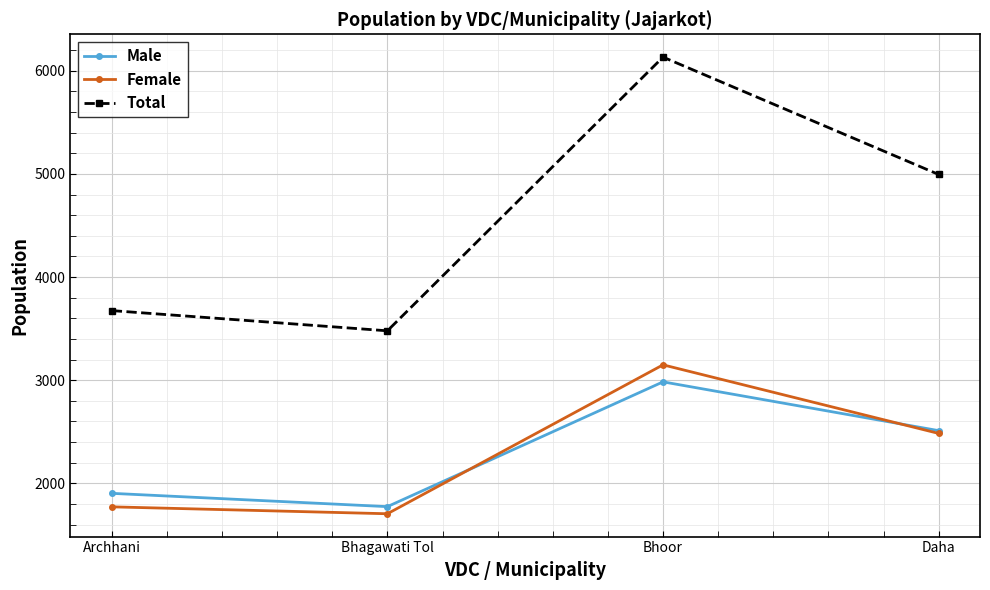

What are all the series names shown in the legend?

Male, Female, Total